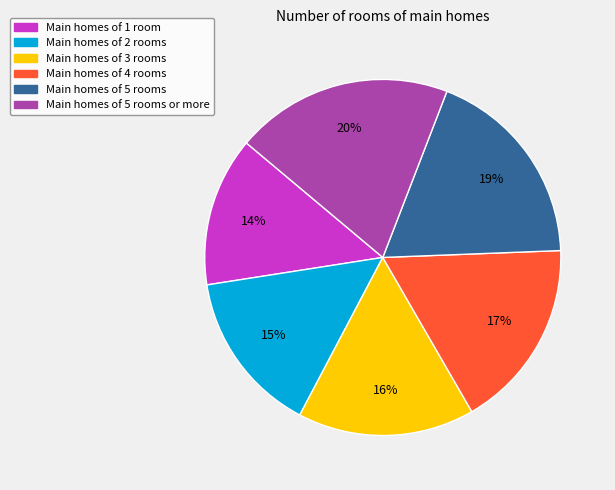

Count the number of slices in the pie.

6